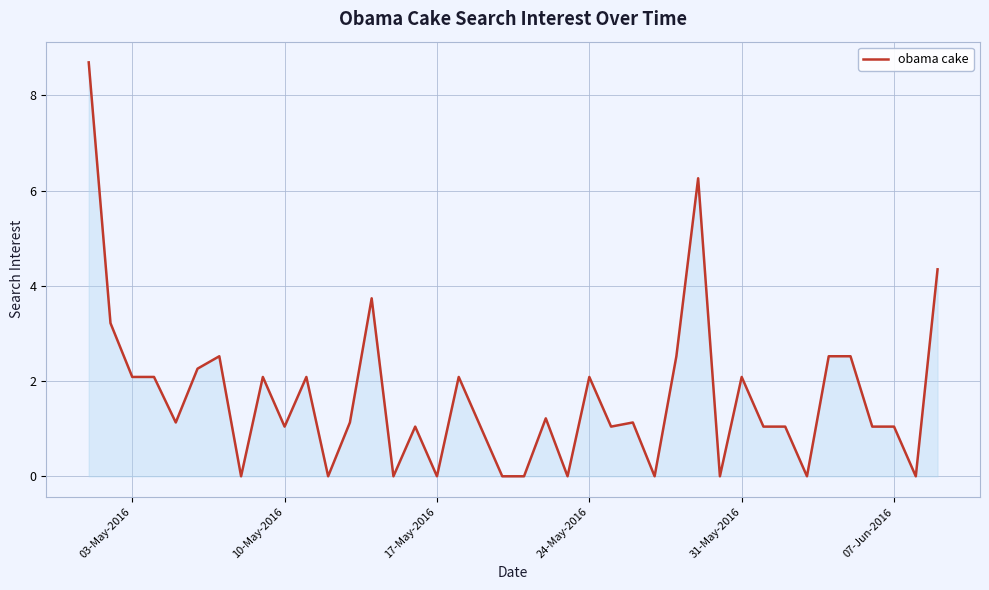

How many lines are shown in the chart?

1